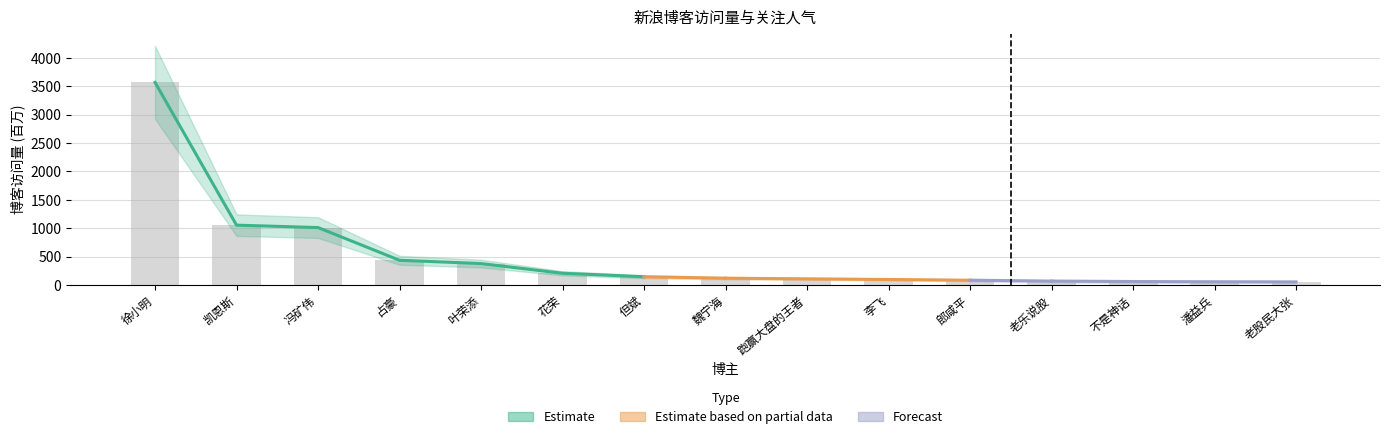

What is the change in value from 叶荣添 to 不是神话?

-316.5